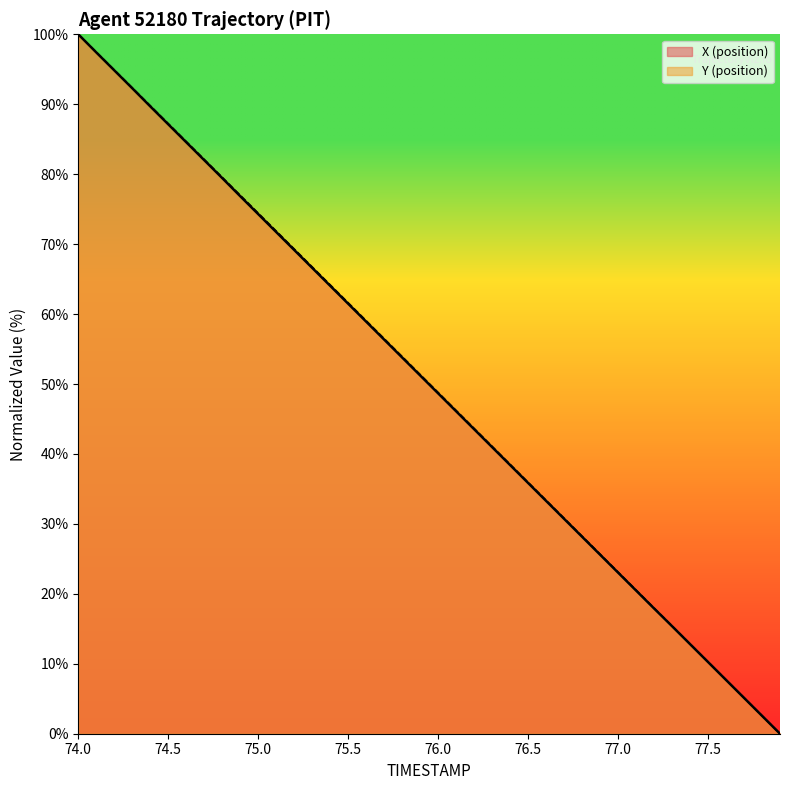

True or false: X (line) and Y (line) intersect in this chart.

False